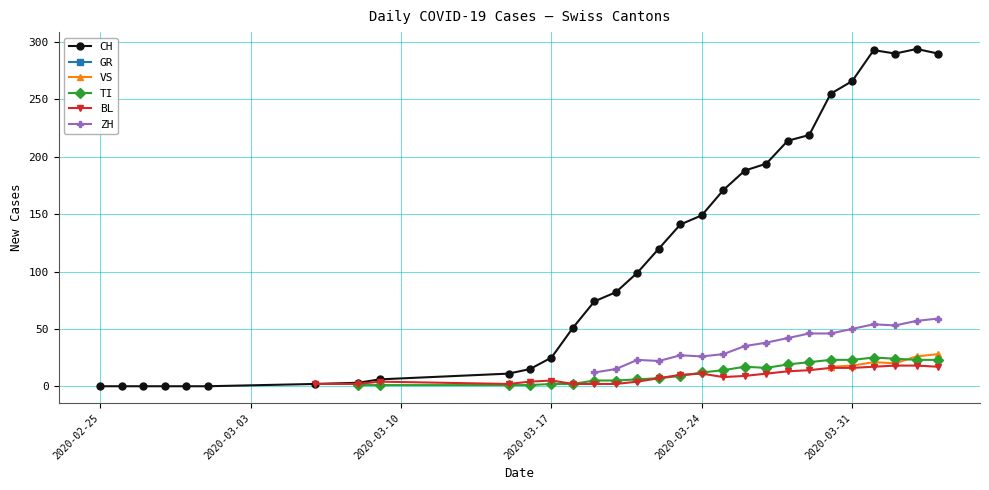

Is it true that CH equals 0 at 2020-02-25?

True